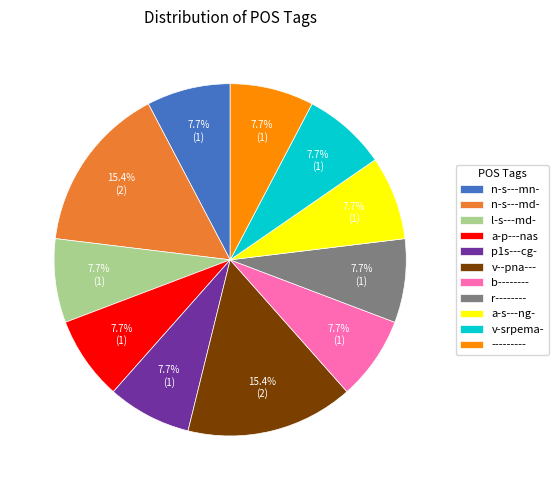

To the nearest percent, what portion does l-s---md- represent?

8%